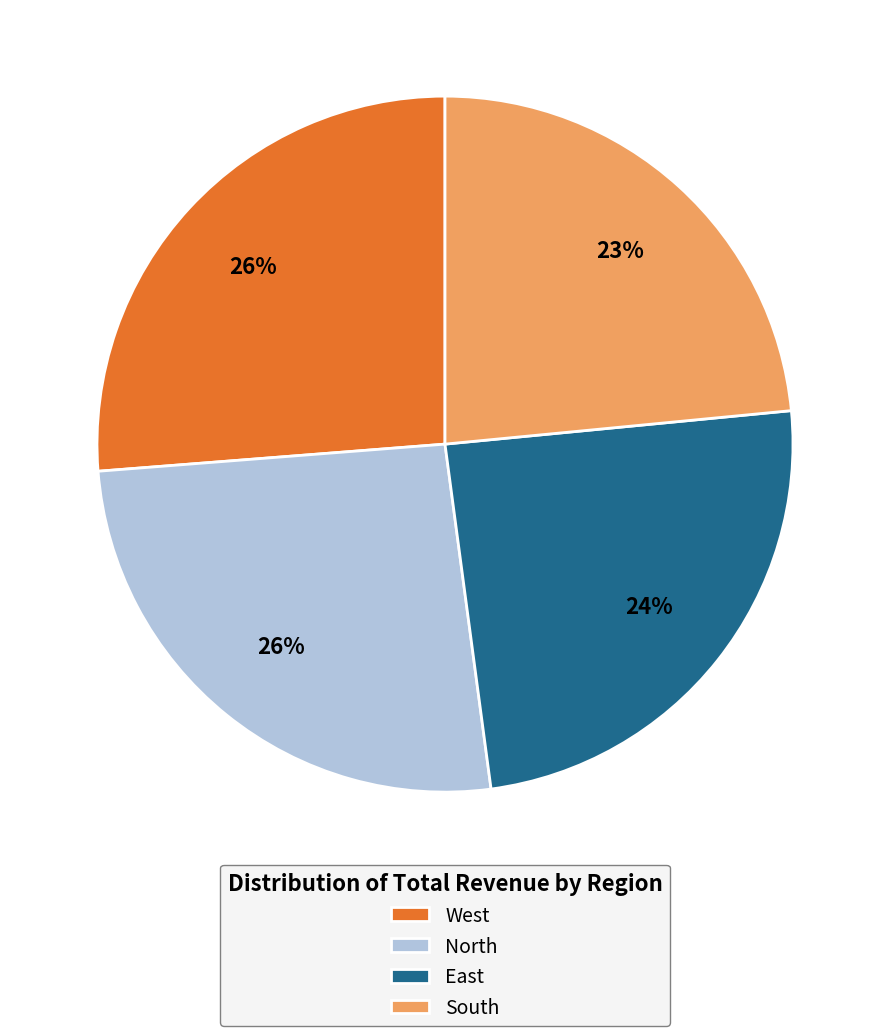

Is it true that North is 19% of the pie?

False